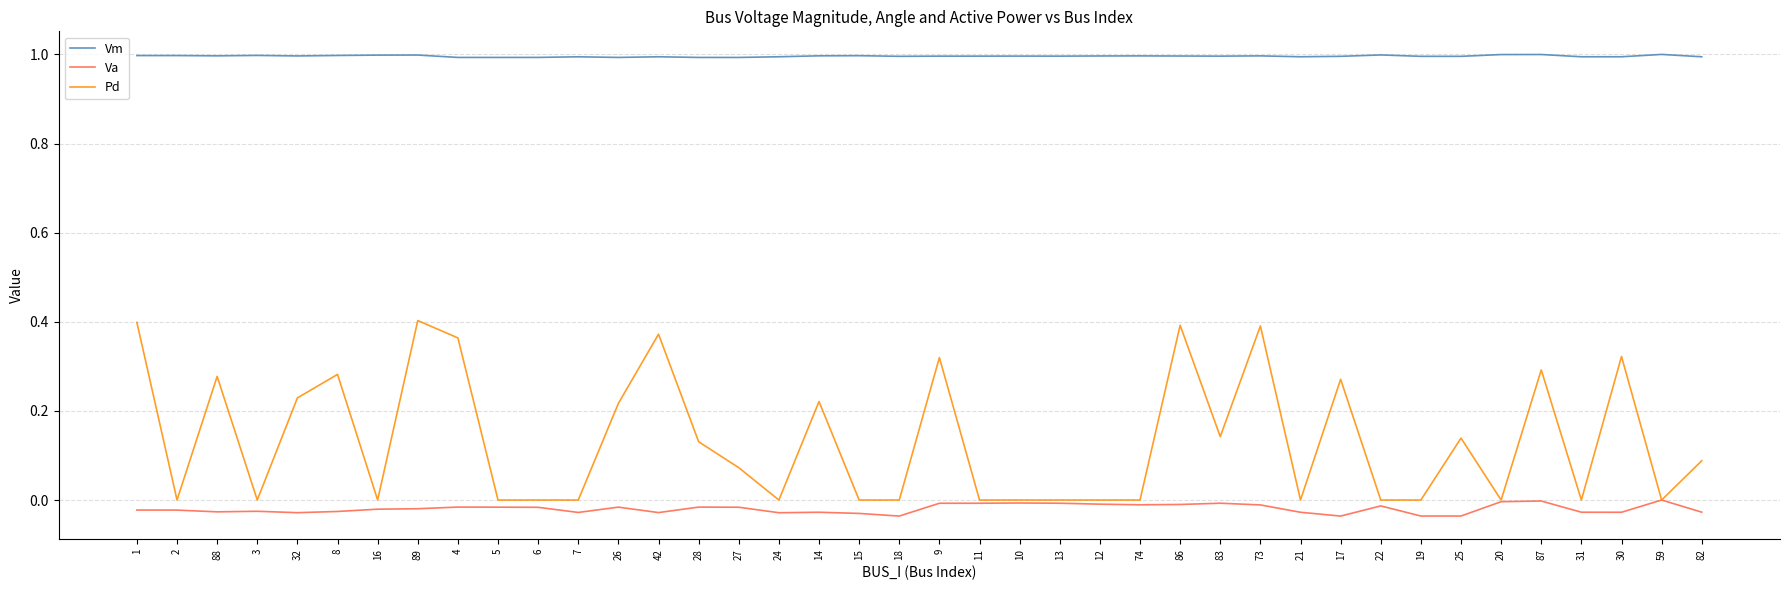

What is the average value of the Vm series?

1.0